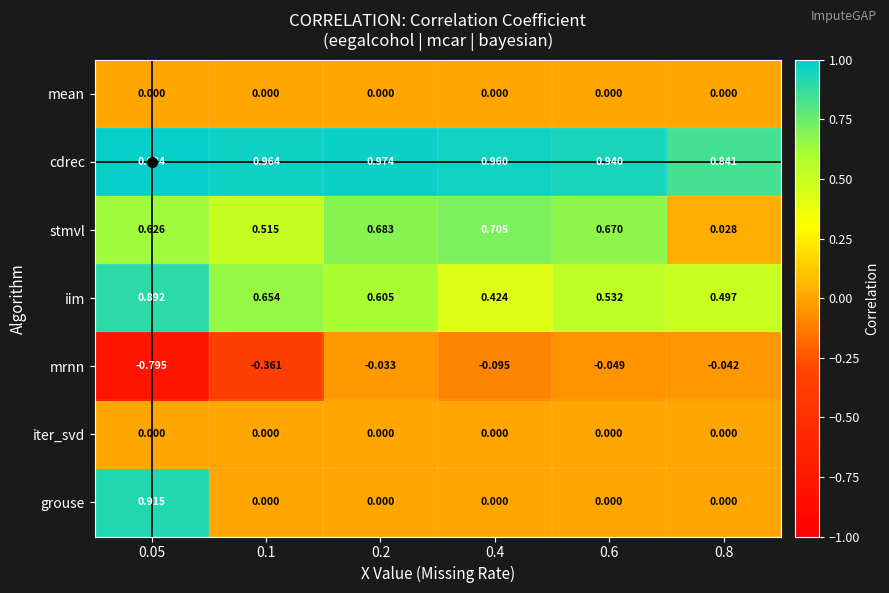

Which series has the widest spread of values?

grouse